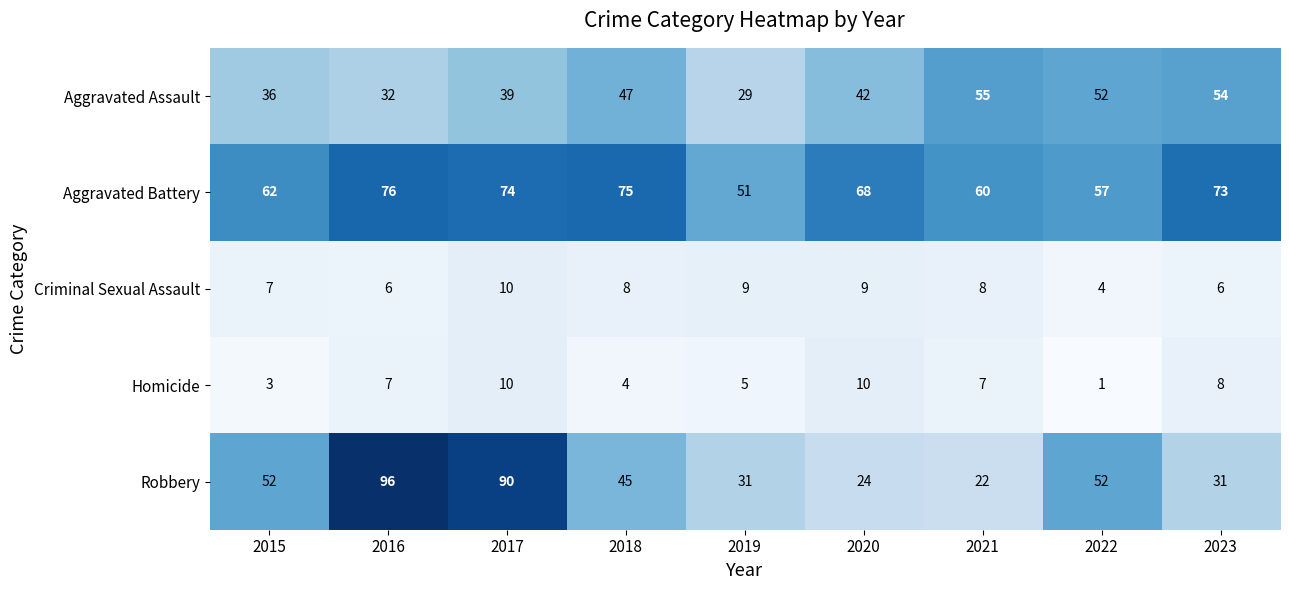

What is the average value of the Aggravated Battery series?

66